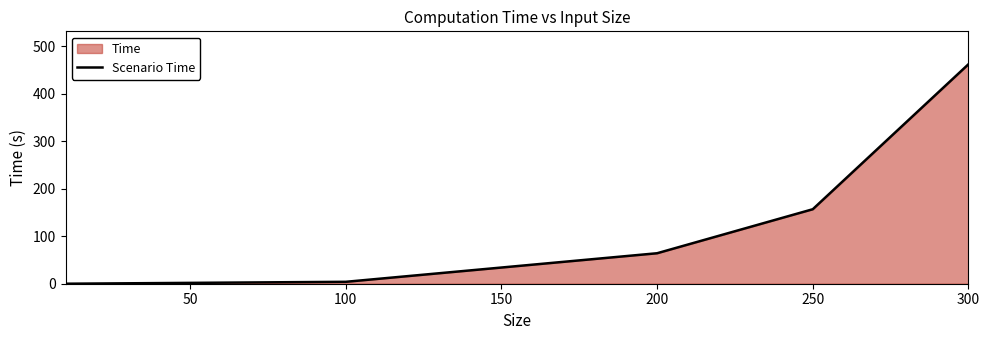

What is the ratio of the value at 200 to the value at 250?

0.4